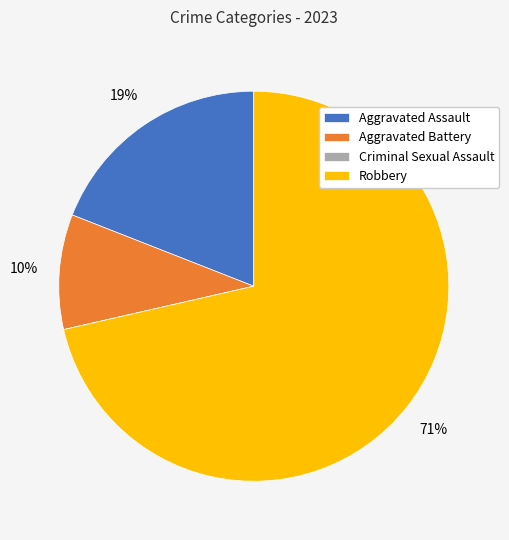

Does Robbery account for over 50% of the chart?

Yes